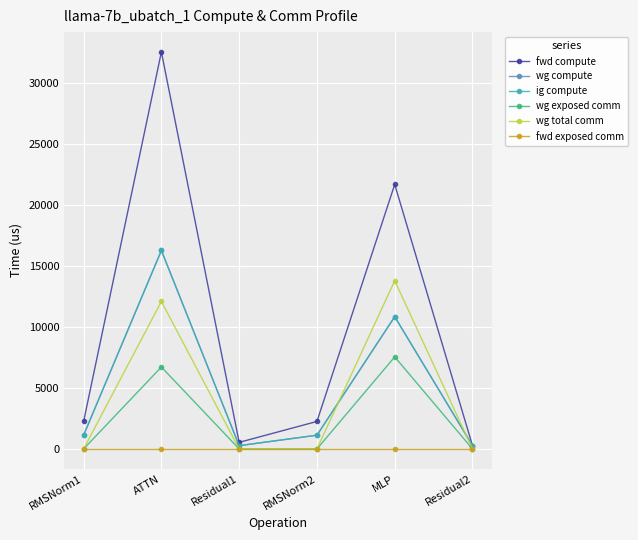

True or false: fwd exposed comm and wg total comm cross at least once.

False